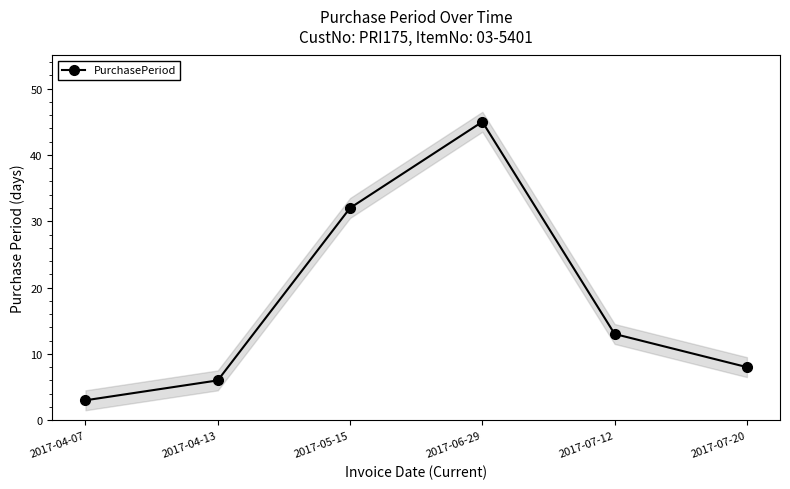

The chart shows a value of 3 at 2017-04-07. True or false?

True